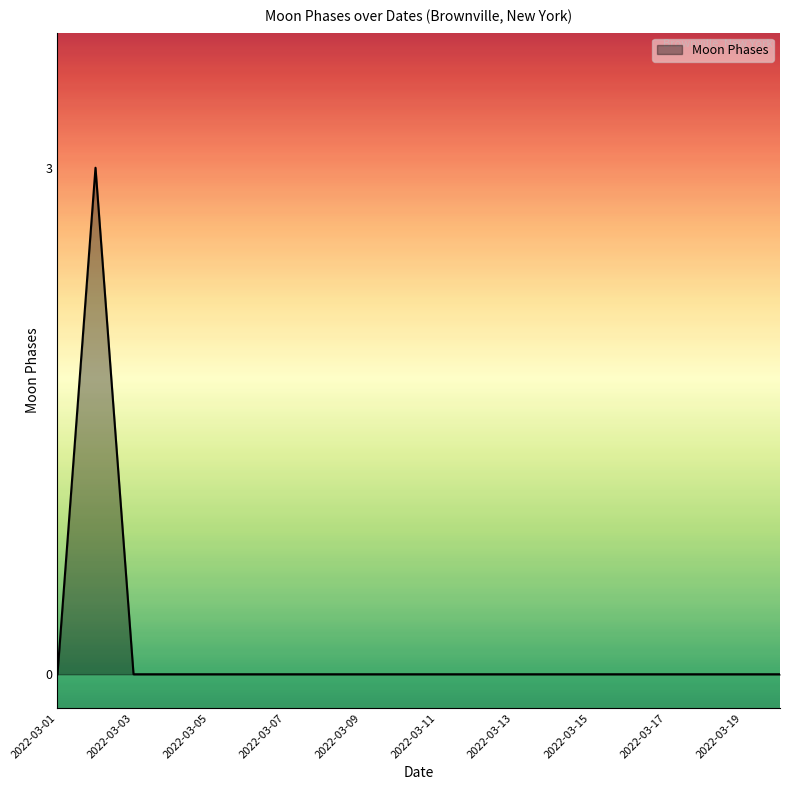

What is the greatest value displayed?

3